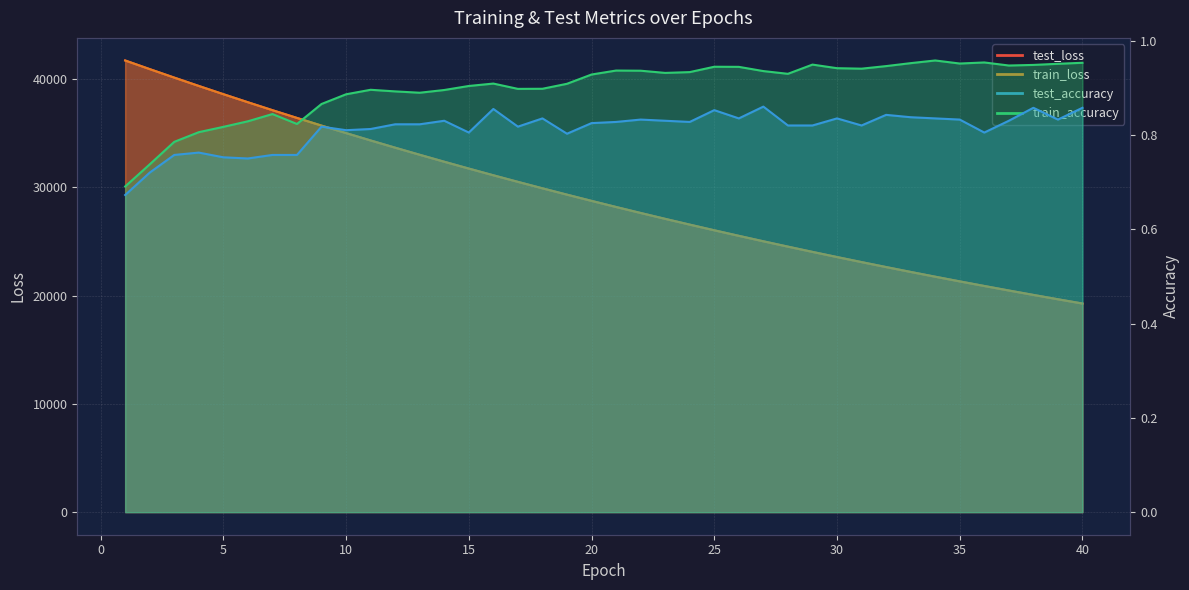

True or false: train_accuracy has more than 2 interior local peaks.

True